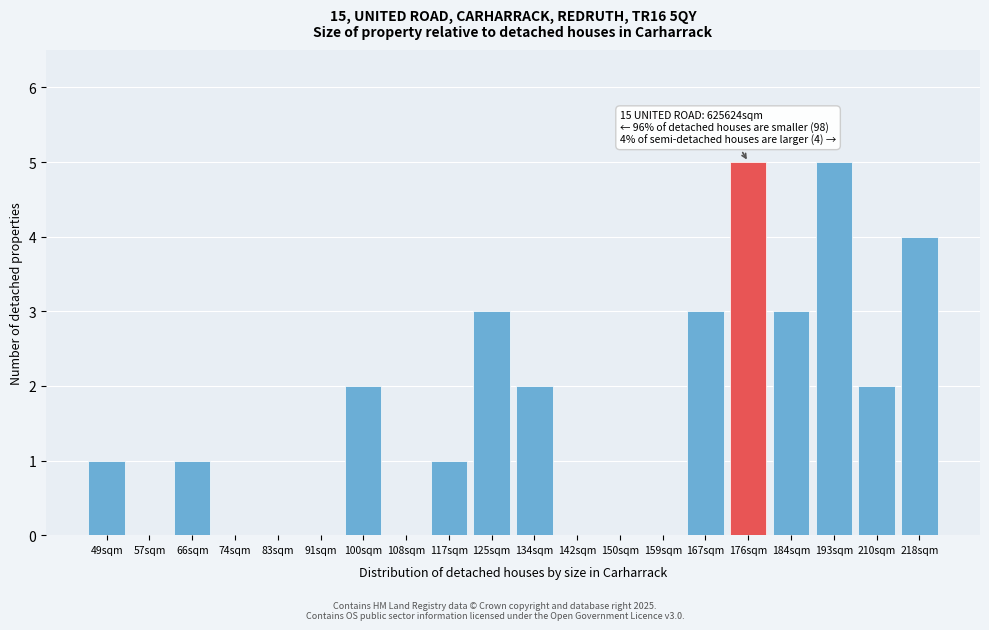

Reading right to left, what are all the values shown in this chart?

218sqm=4	210sqm=2	193sqm=5	184sqm=3	176sqm=5	167sqm=3	159sqm=0	150sqm=0	142sqm=0	134sqm=2	125sqm=3	117sqm=1	108sqm=0	100sqm=2	91sqm=0	83sqm=0	74sqm=0	66sqm=1	57sqm=0	49sqm=1